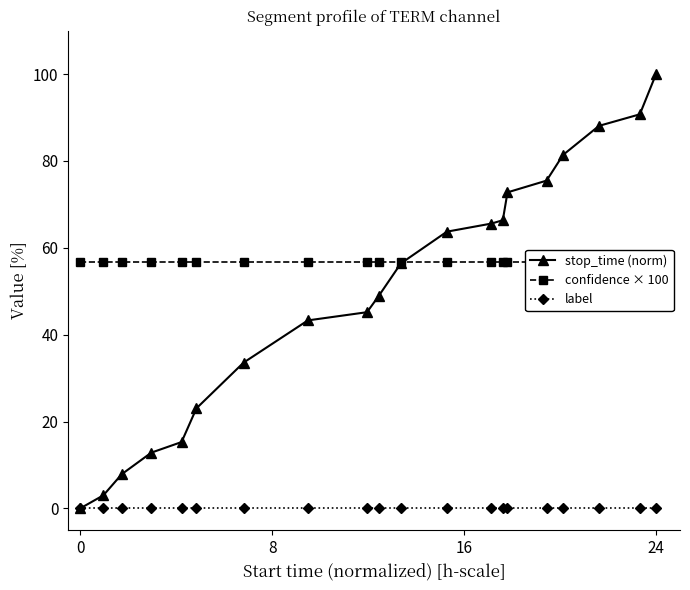

True or false: label and confidence × 100 cross at least once.

False